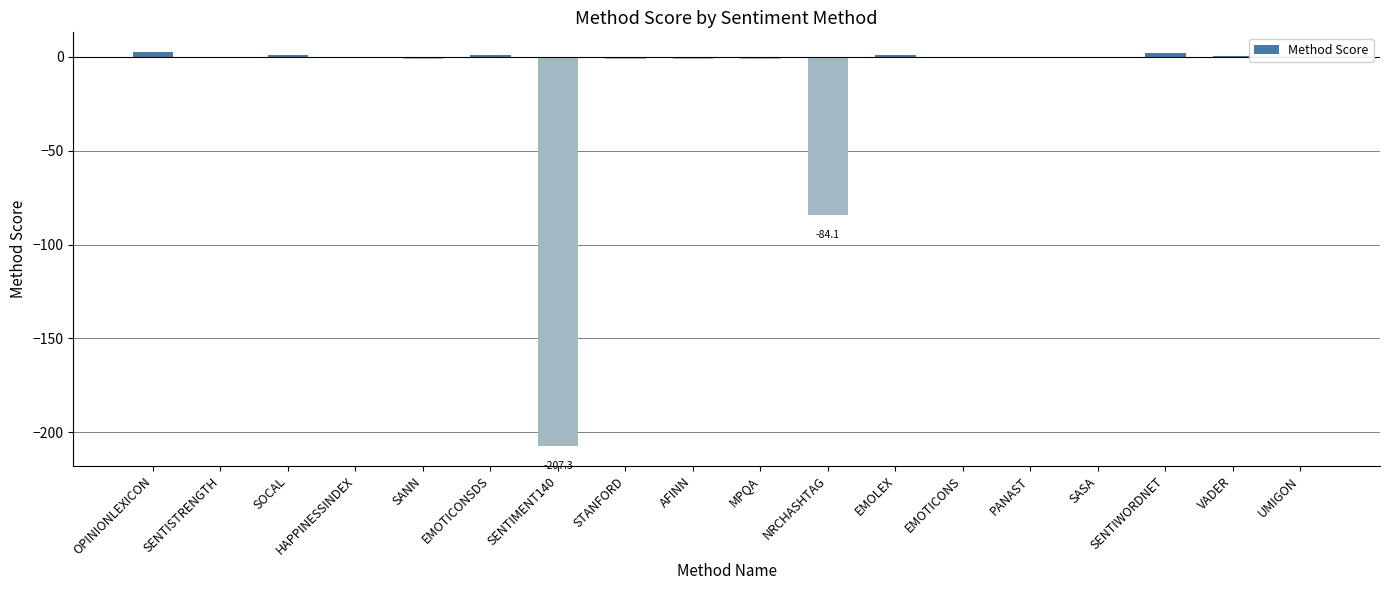

Where is the data nearest to the value -102?

NRCHASHTAG